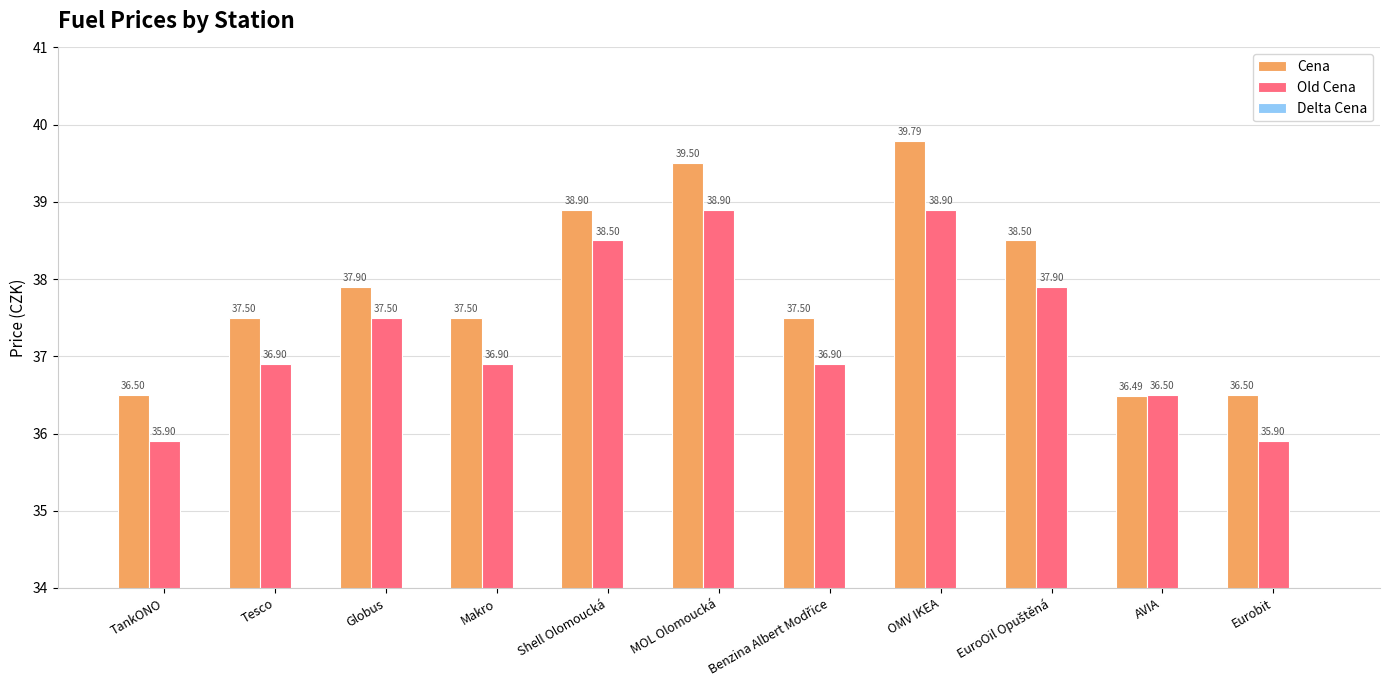

Rank the series at Benzina Albert Modřice from highest to lowest value.

Cena, Old Cena, Delta Cena